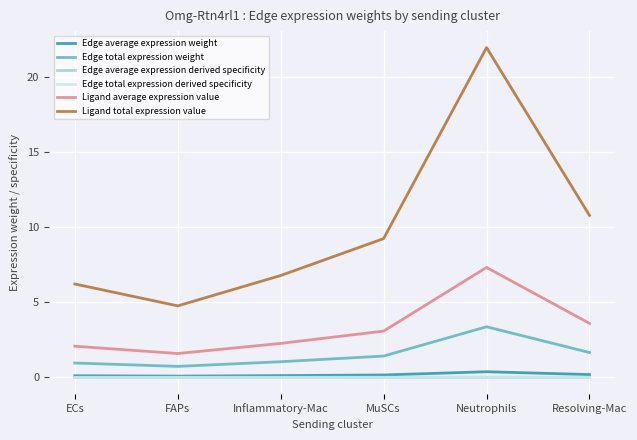

Is this an area chart (filled region under the line)?

No